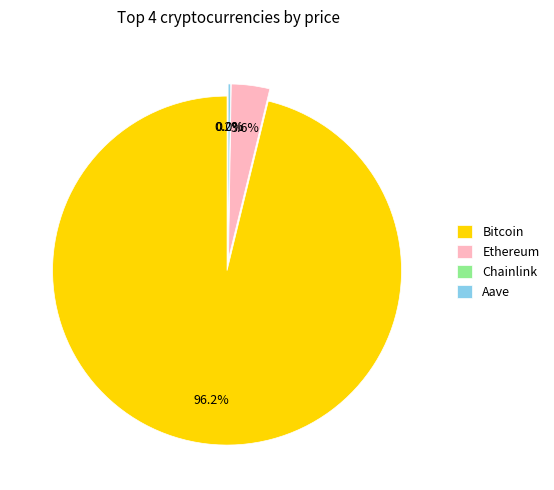

To the nearest percent, what is the difference between the largest and smallest slice percentages?

96%